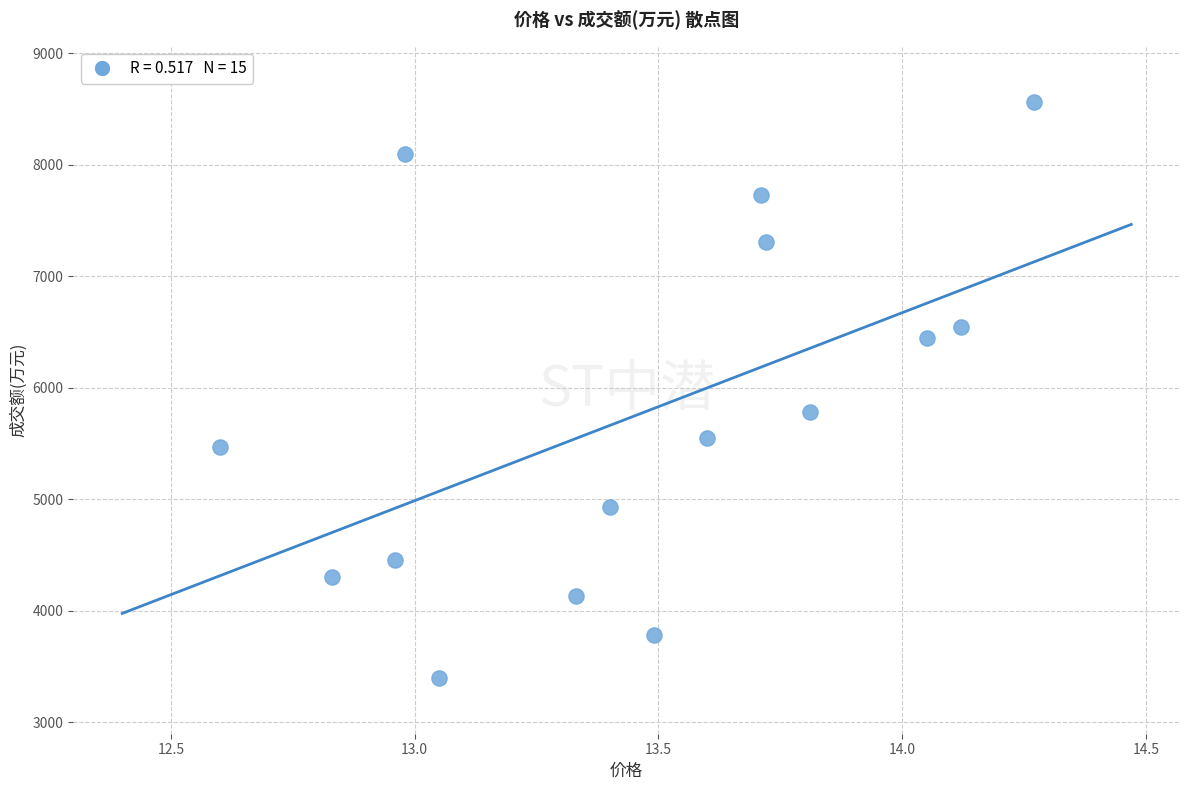

What Y value in the scatter plot is closest to 5978?

5783